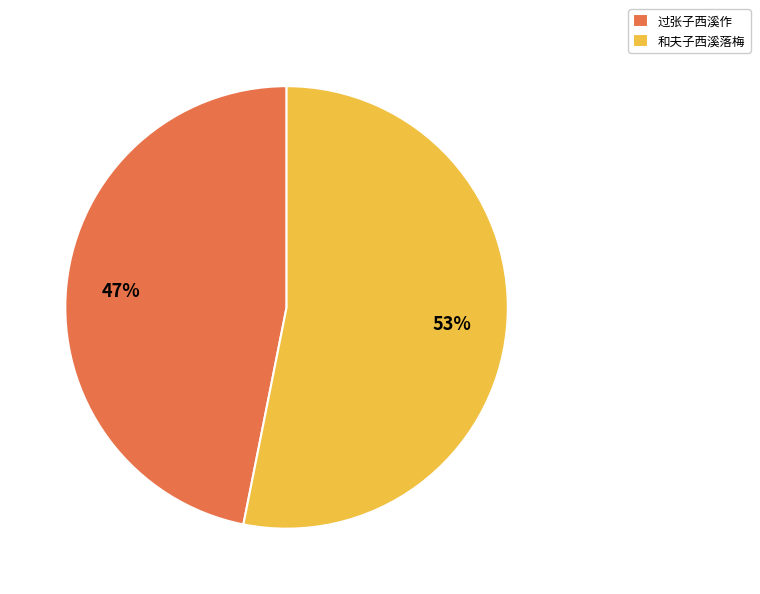

What is the smallest slice in the pie chart?

过张子西溪作